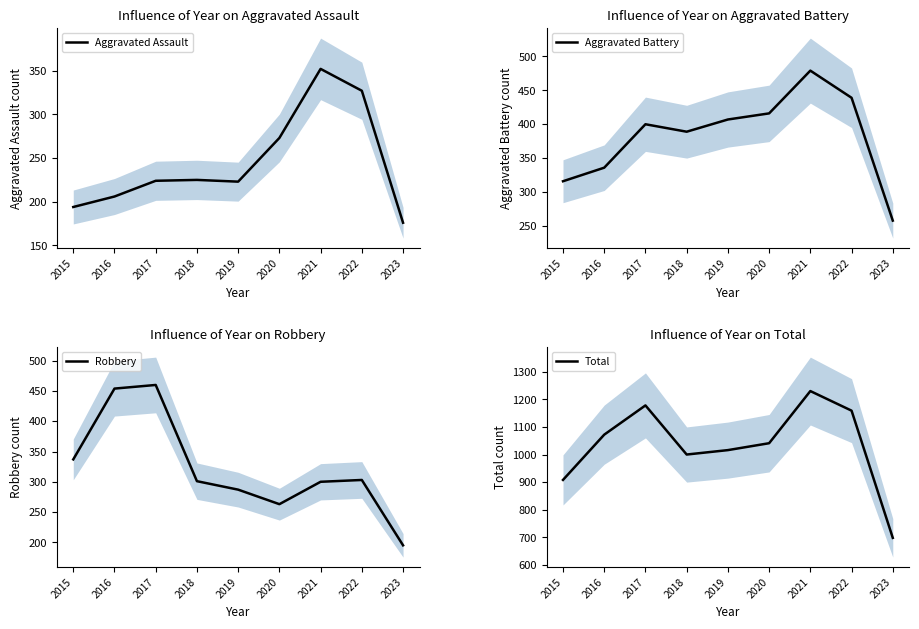

In Aggravated Battery, how many points are higher than both neighbors (excluding endpoints)?

2